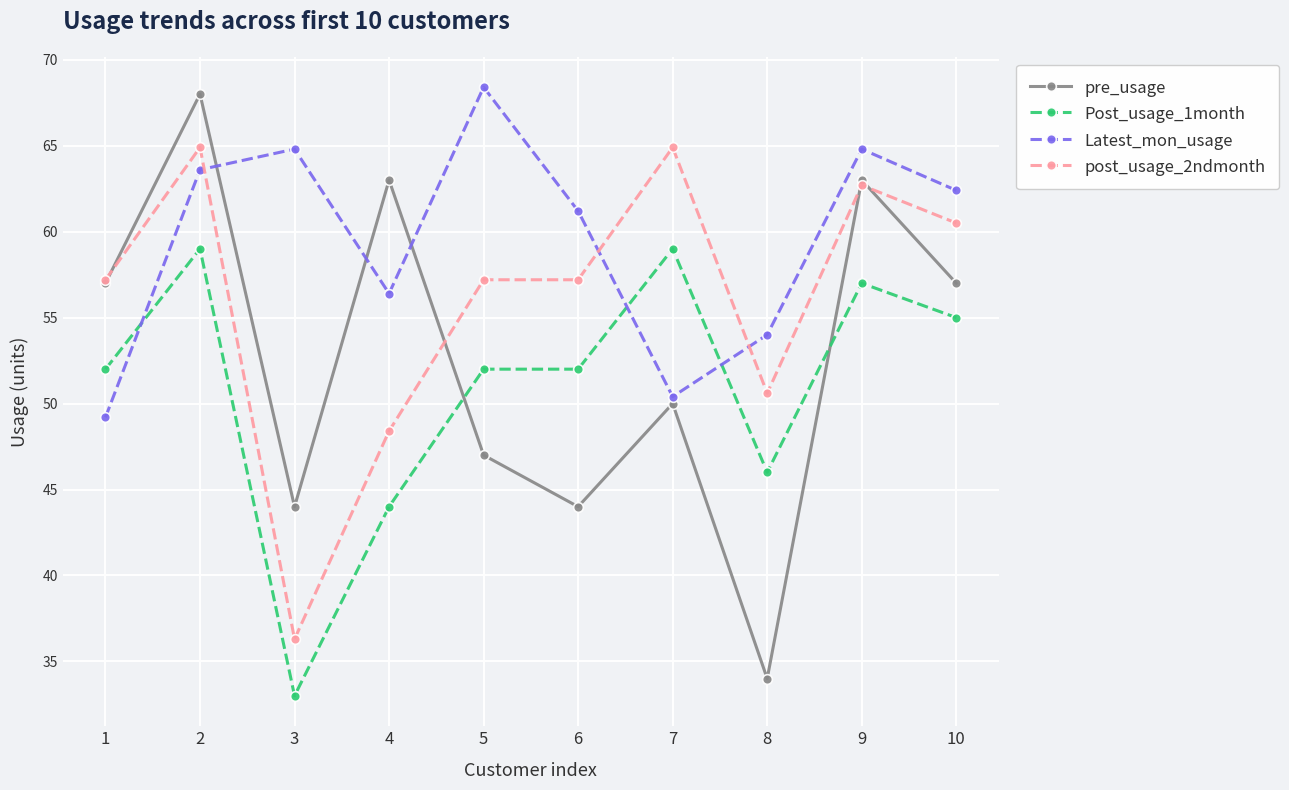

Which series changed the most between 5 and 7?

Latest_mon_usage